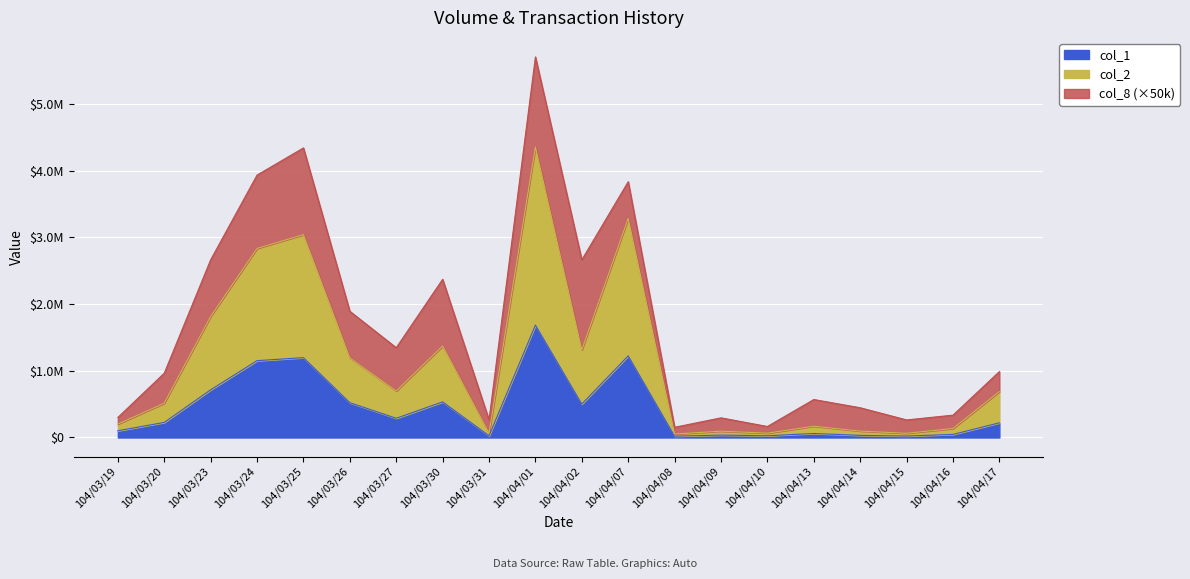

What is the minimum value shown in the chart?

20000